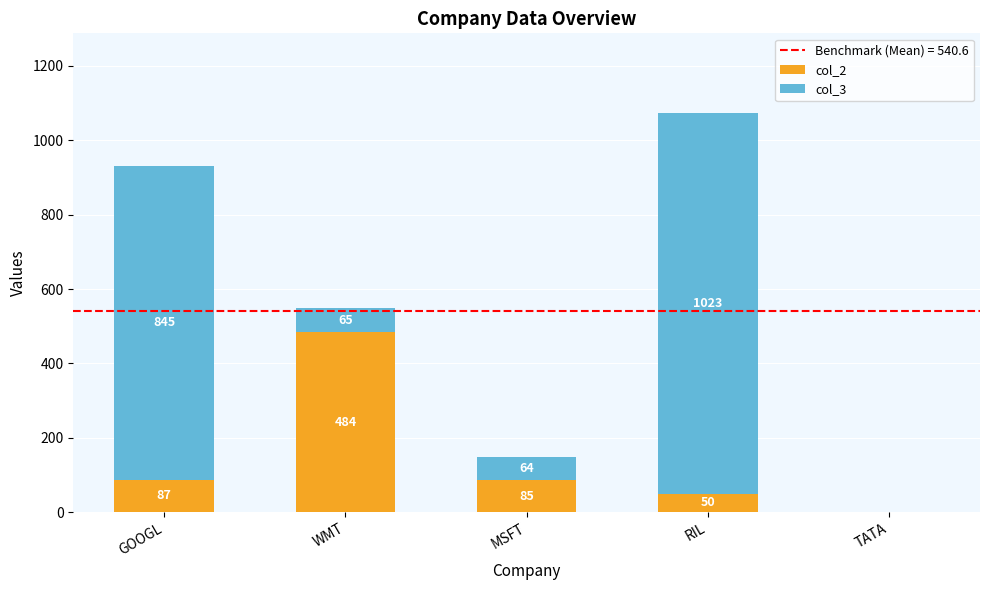

The col_2 series shows 87 at GOOGL. True or false?

True